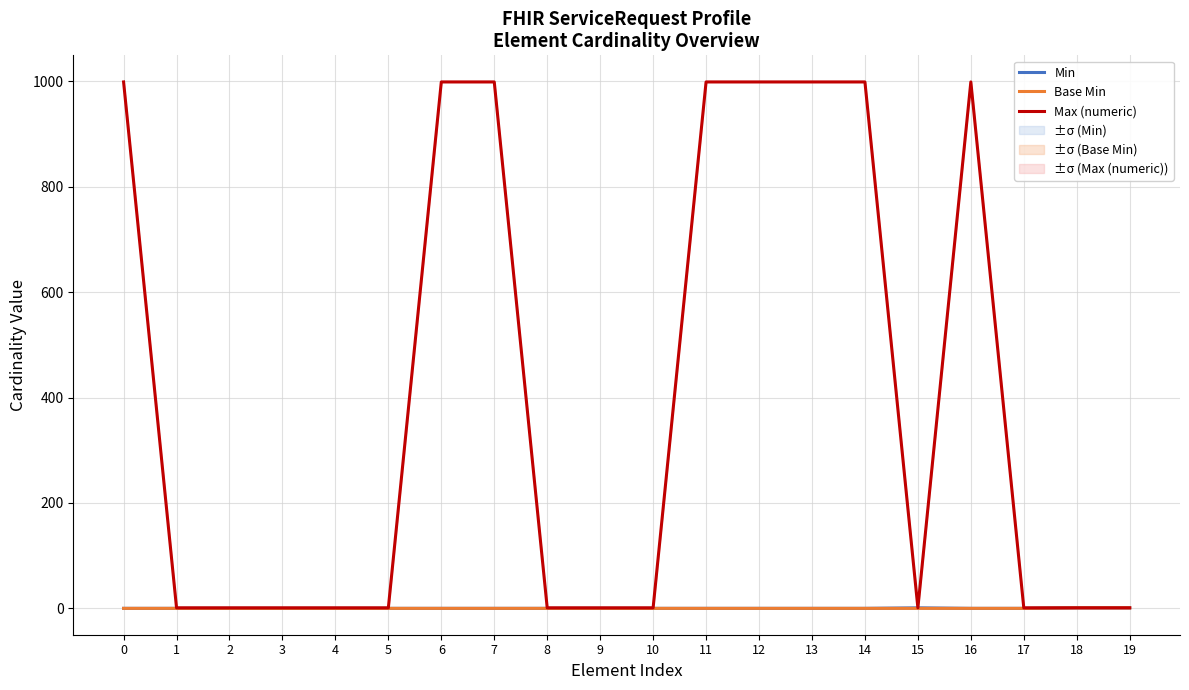

What are all the series names shown in the legend?

Min, Base Min, Max (numeric)